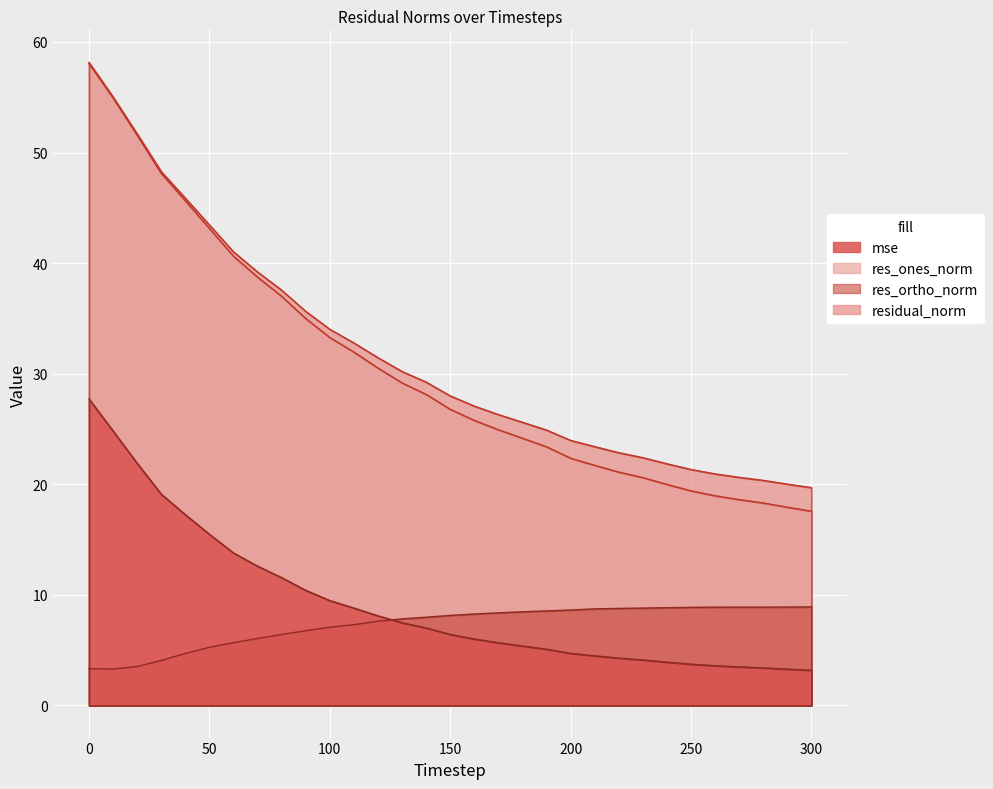

True or false: mse has more than 0 interior local peaks.

False